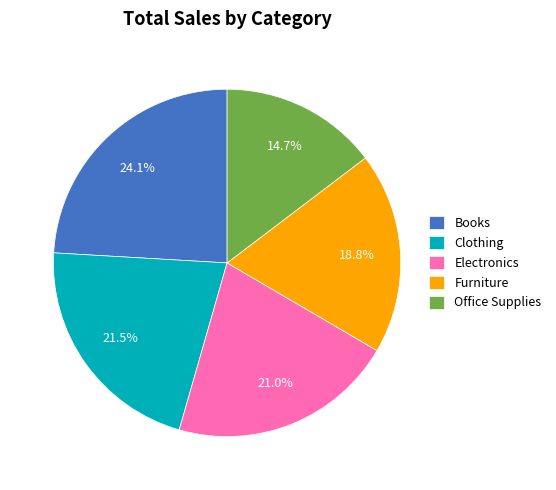

Is it true that Furniture is 5% of the pie?

False